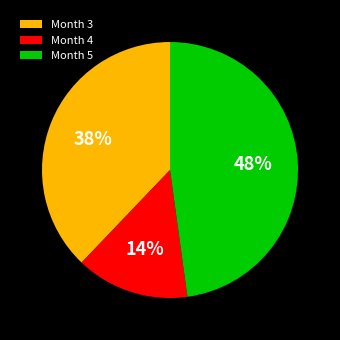

To the nearest percent, what is the difference between the Month 4 and Month 3 slice percentages?

24%